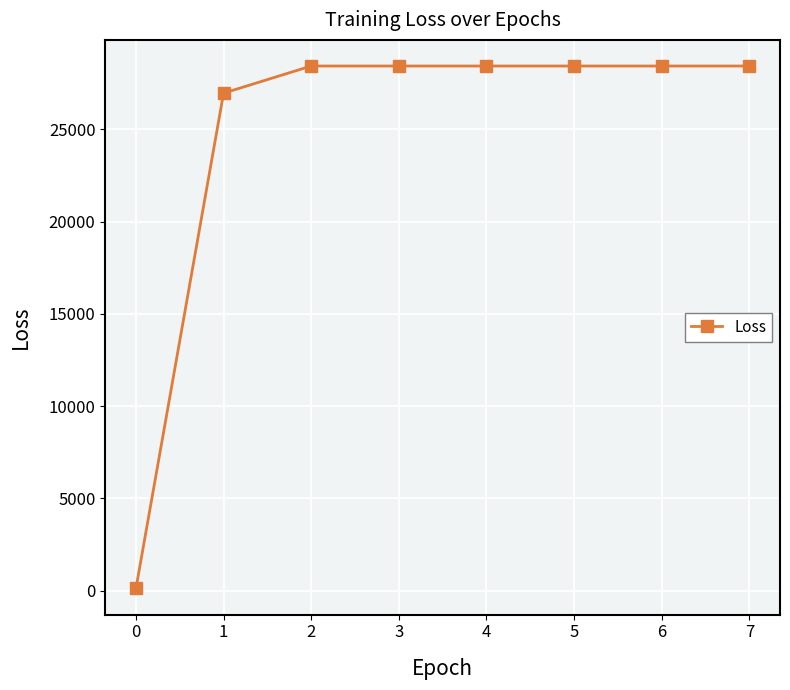

Reading left to right, list all the values displayed in this chart.

0=119.0	1=26963.8	2=28434.8	3=28434.8	4=28434.8	5=28434.8	6=28434.8	7=28434.8